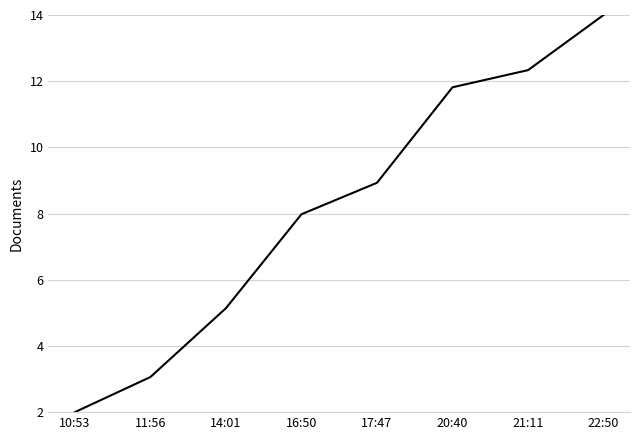

Reading right to left, transcribe all the data shown in this chart.

22:50=14.0	21:11=12.3	20:40=11.8	17:47=8.9	16:50=8.0	14:01=5.1	11:56=3.1	10:53=2.0